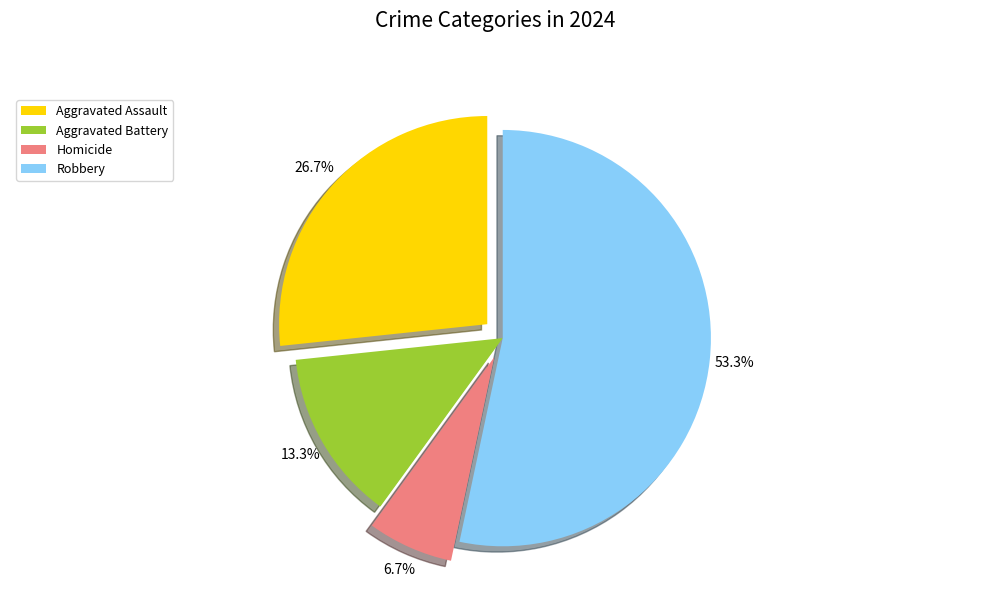

Which category accounts for the majority?

Robbery